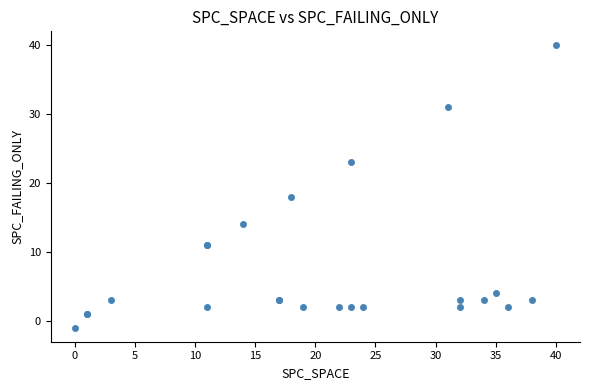

What Y value in the scatter plot is closest to 19?

18